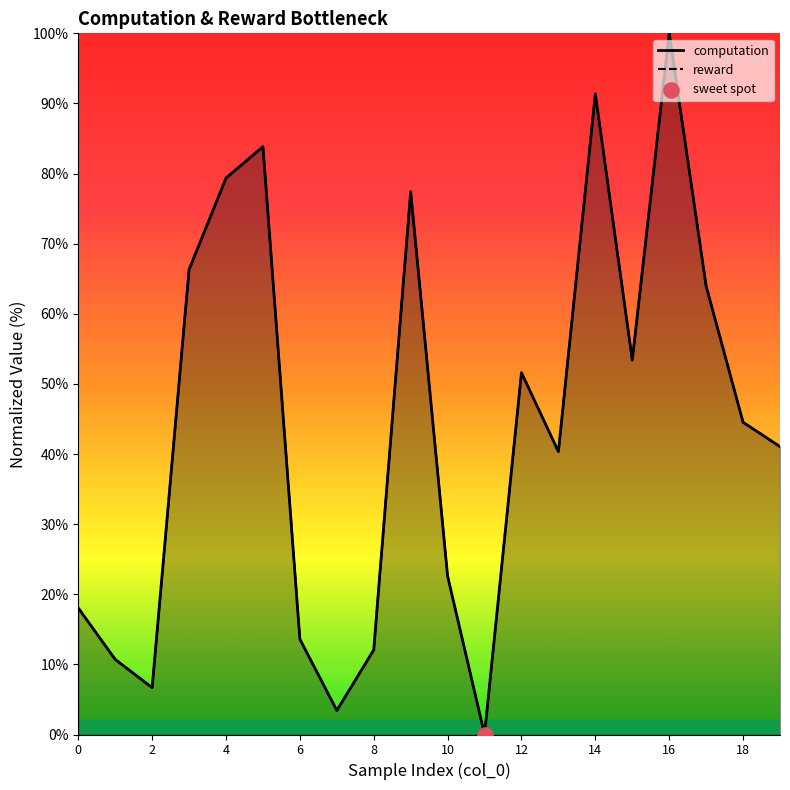

Is the value of reward at 14 greater than the value of computation at 11?

Yes